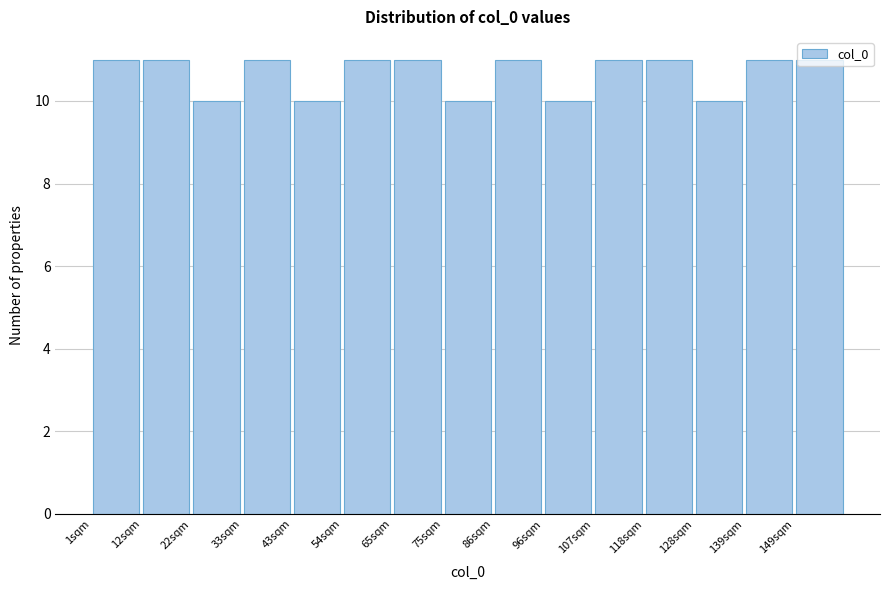

What is the height of the bar covering 32.8 to 43.4 on the x-axis? Neither the bar edges nor the heights are printed on the chart, so give them approximately, as read against the axes.

11